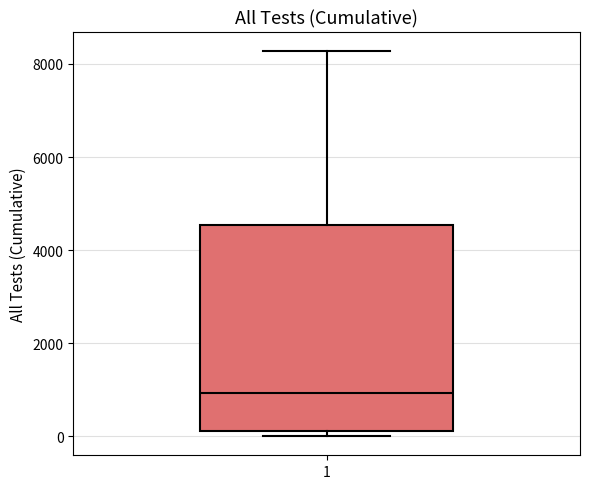

Transcribe this box plot: give where the median line is, the range the box spans, and where the two whiskers end, as read against the y-axis. The values are not printed on the chart, so give them approximately, as read against the axis.

median 1000, box 200 to 4600, whiskers 0 to 8200